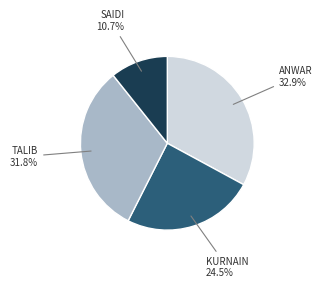

Does any single category account for the majority?

No